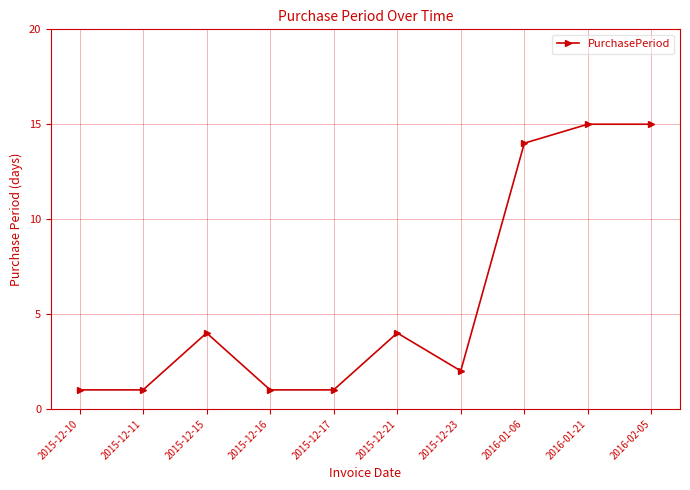

Does the chart have visible grid lines?

Yes